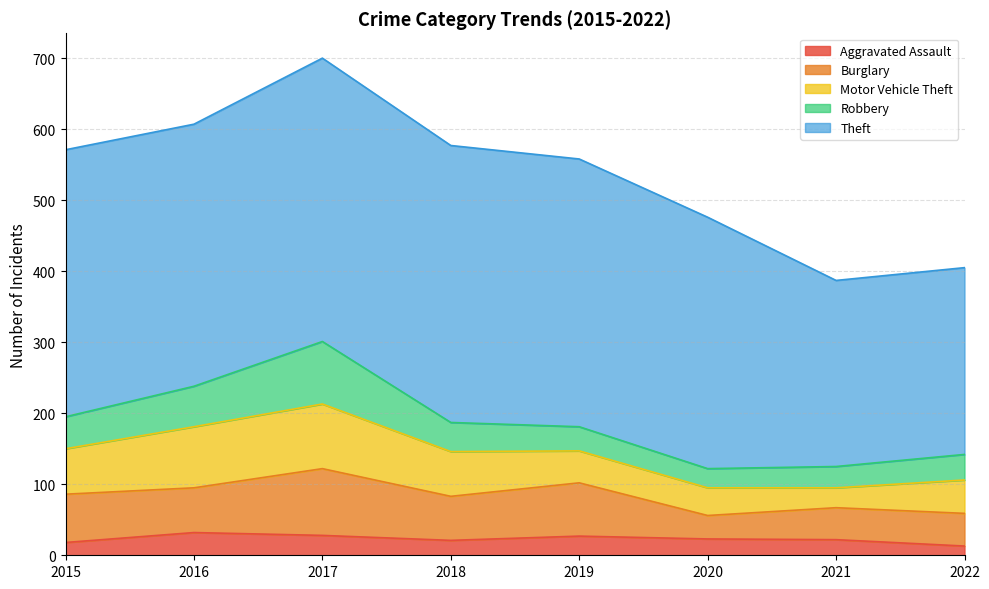

In Aggravated Assault, how many points are higher than both neighbors (excluding endpoints)?

2